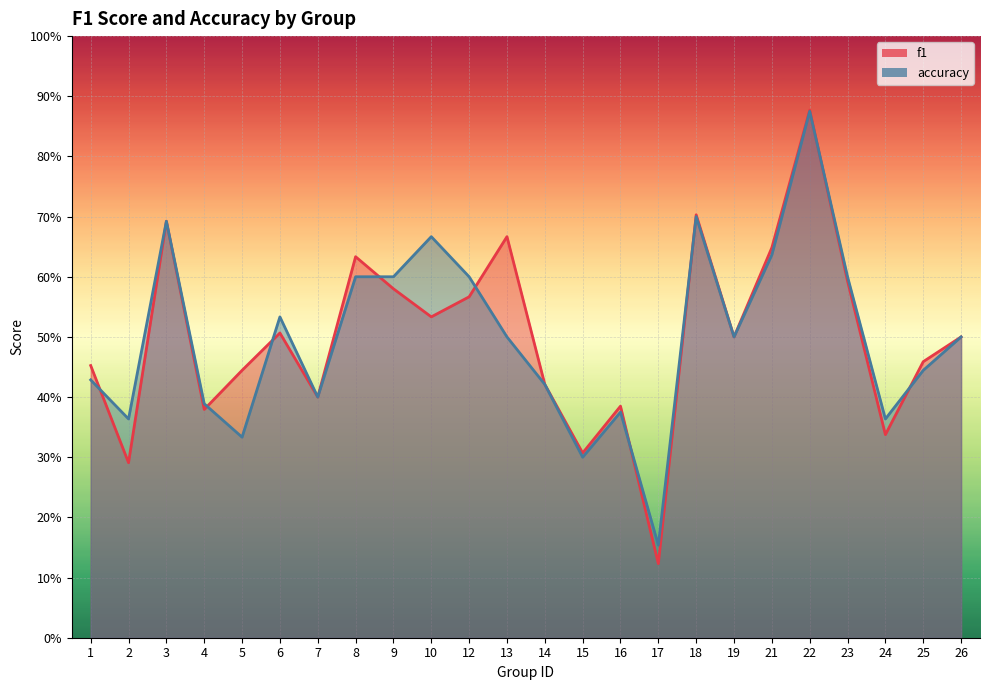

What is the average value of the accuracy series?

0.5